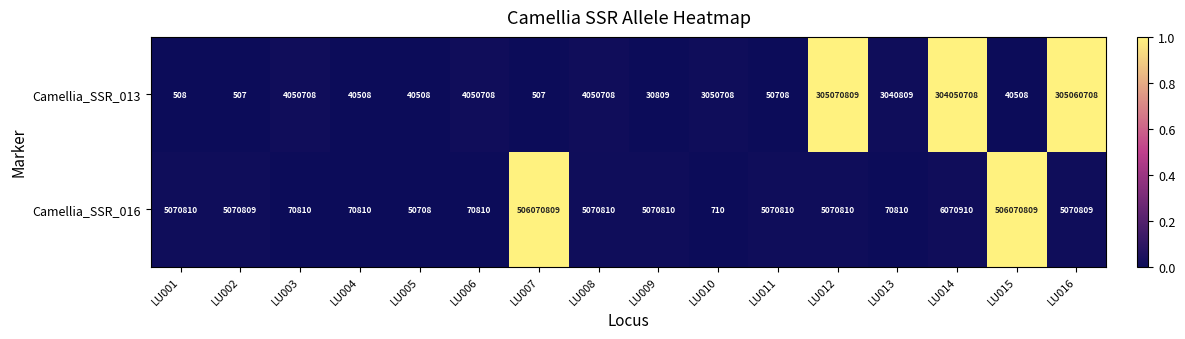

Which series changed the most between LU001 and LU013?

Camellia_SSR_016